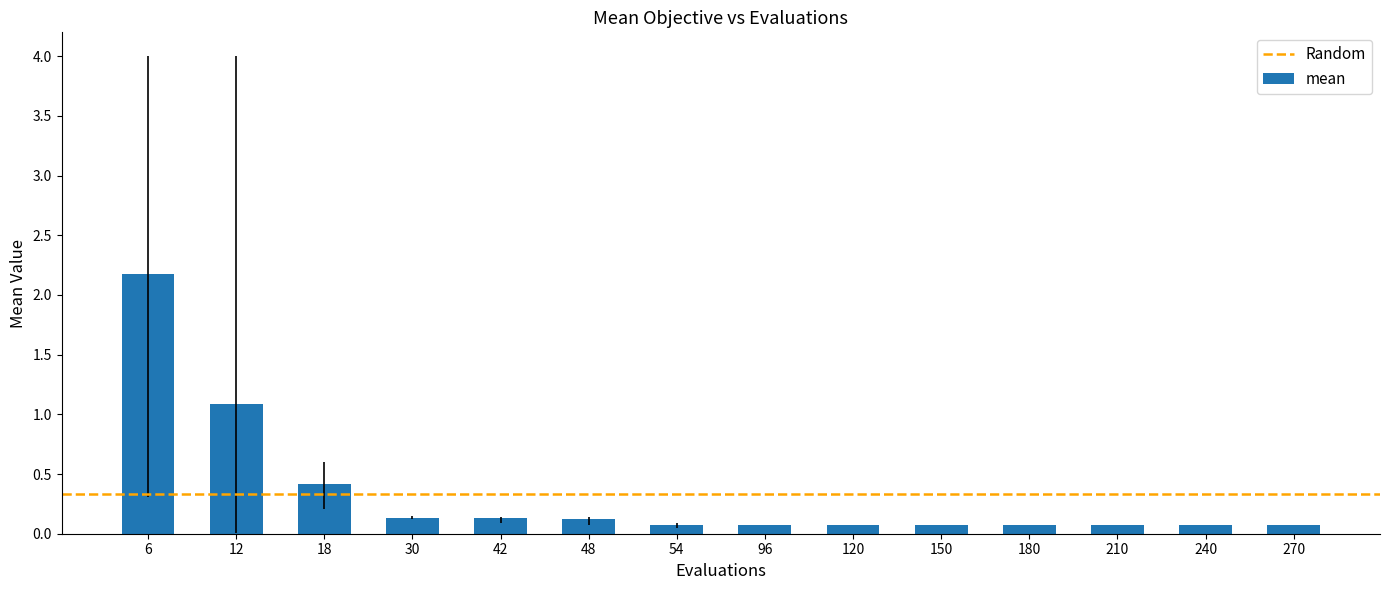

What is the approximate value at 12?

1.1